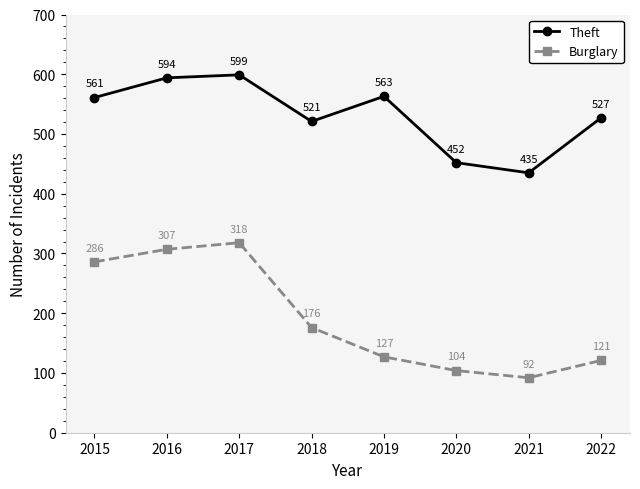

At 2020, list the series in order from smallest to largest.

Burglary, Theft